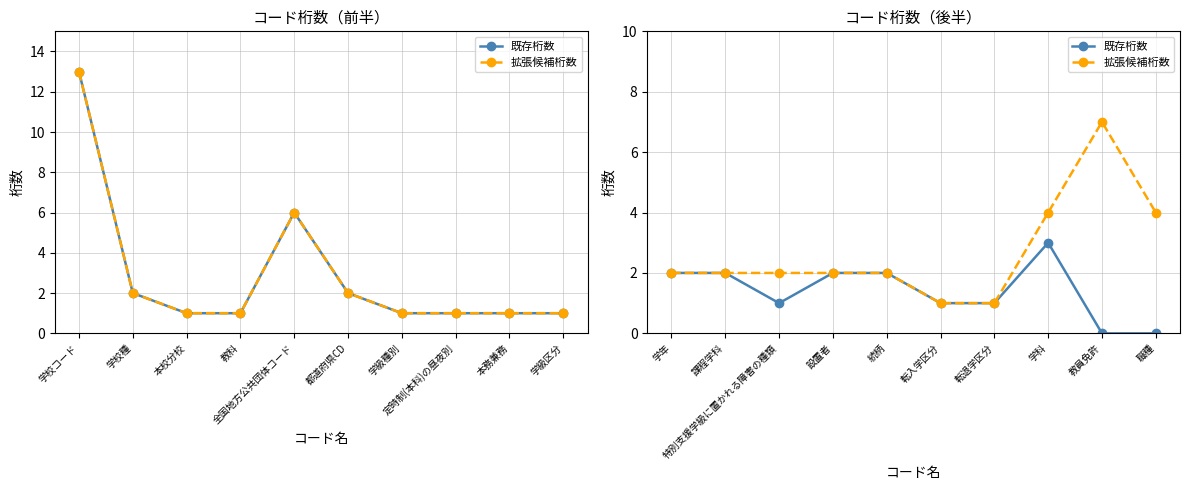

Which series changed the most between 続柄 and 転入学区分?

既存桁数